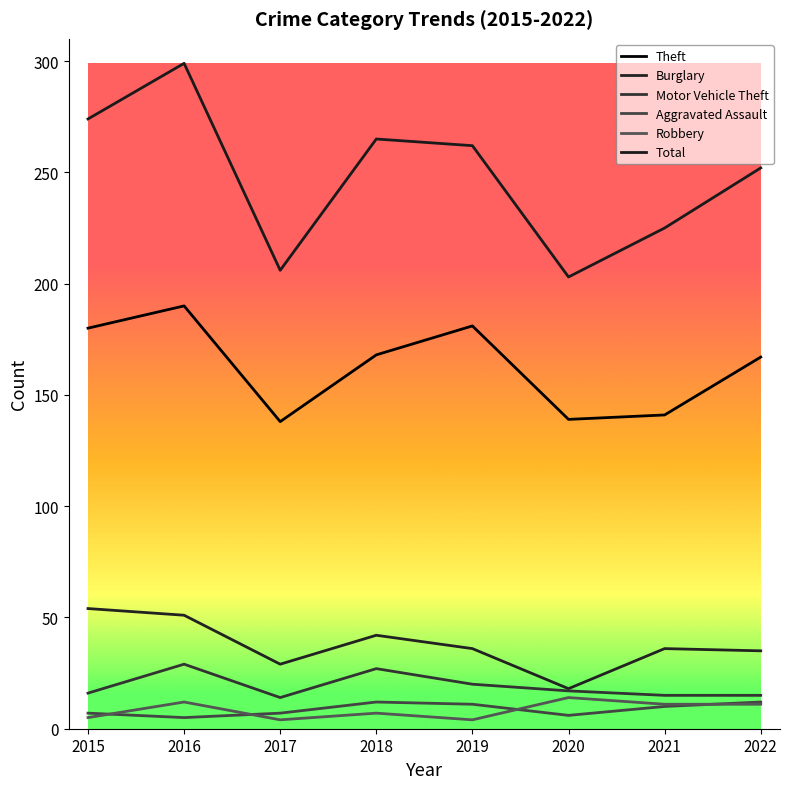

List the labels in order of Motor Vehicle Theft value, largest first.

2016, 2018, 2019, 2020, 2015, 2021, 2022, 2017